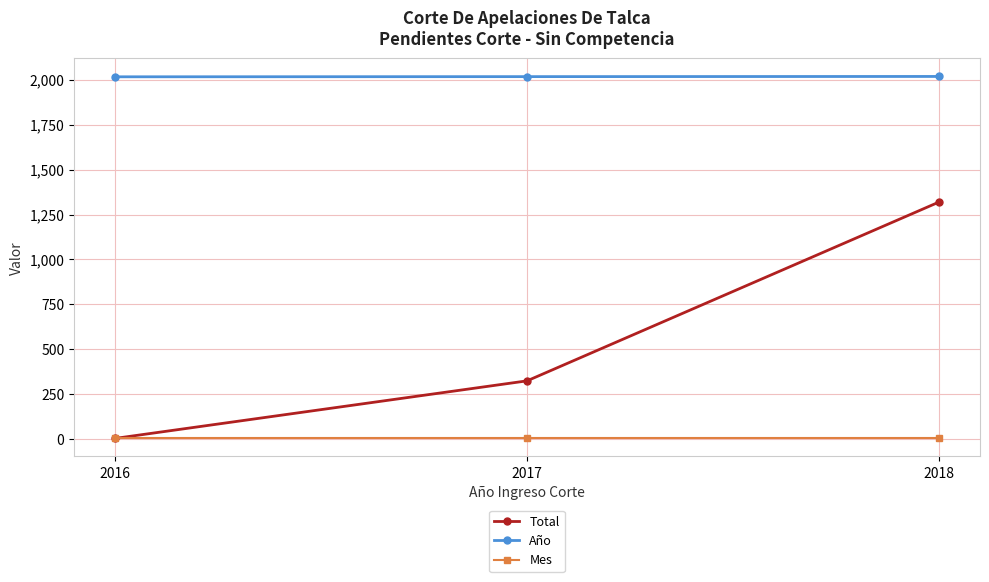

Which series has the largest total across all categories?

Año